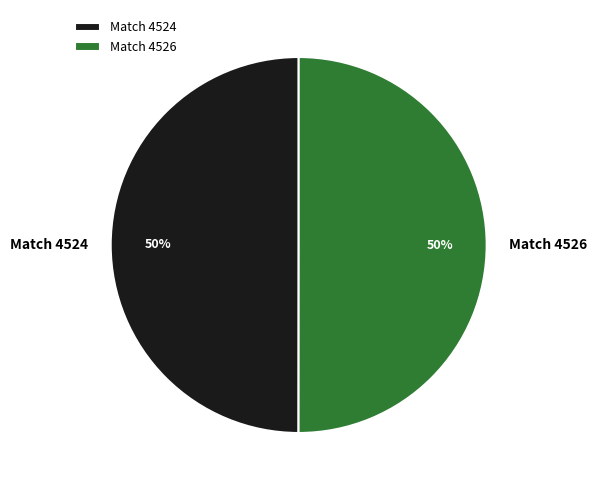

To the nearest percent, what percentage of the pie is Match 4524?

50%